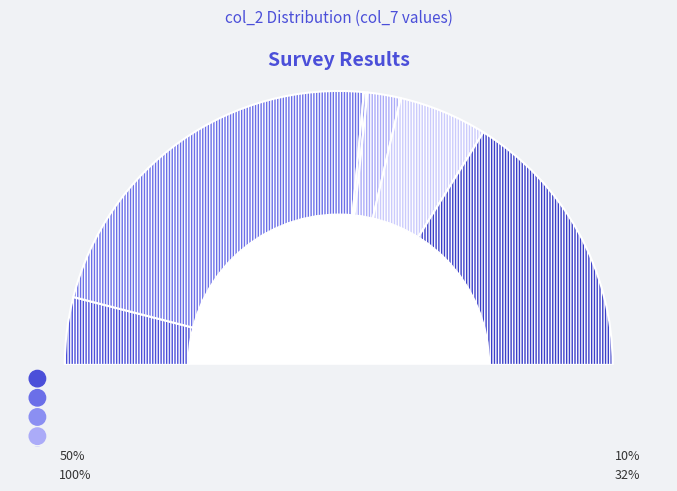

True or false: 100% accounts for 23% of the total.

False